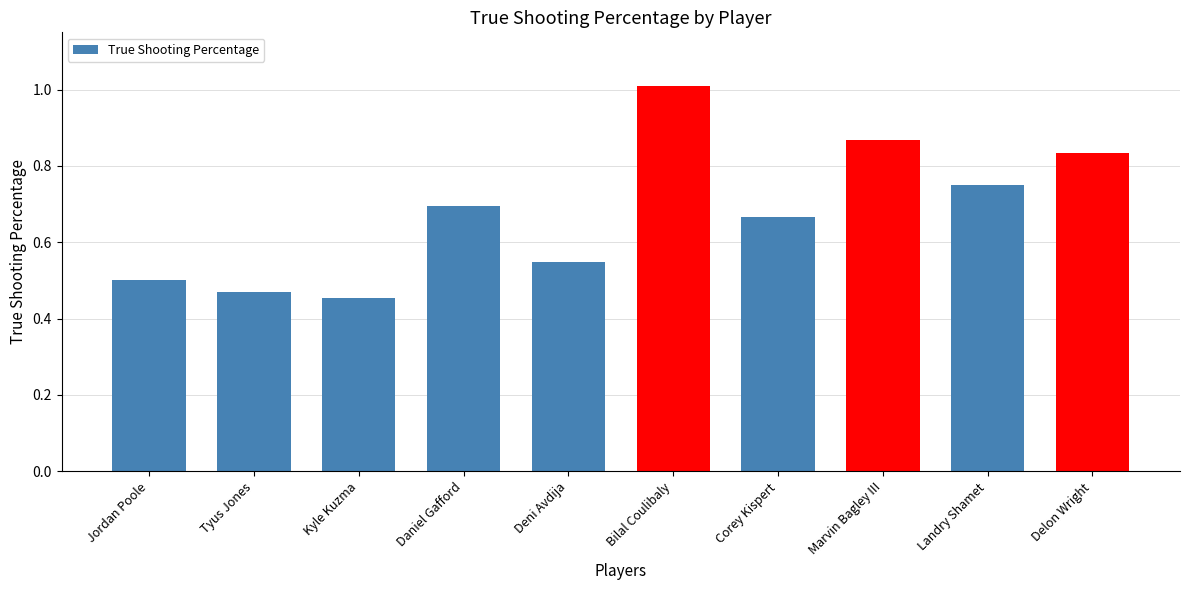

Which label corresponds to the largest value in the chart?

Bilal Coulibaly